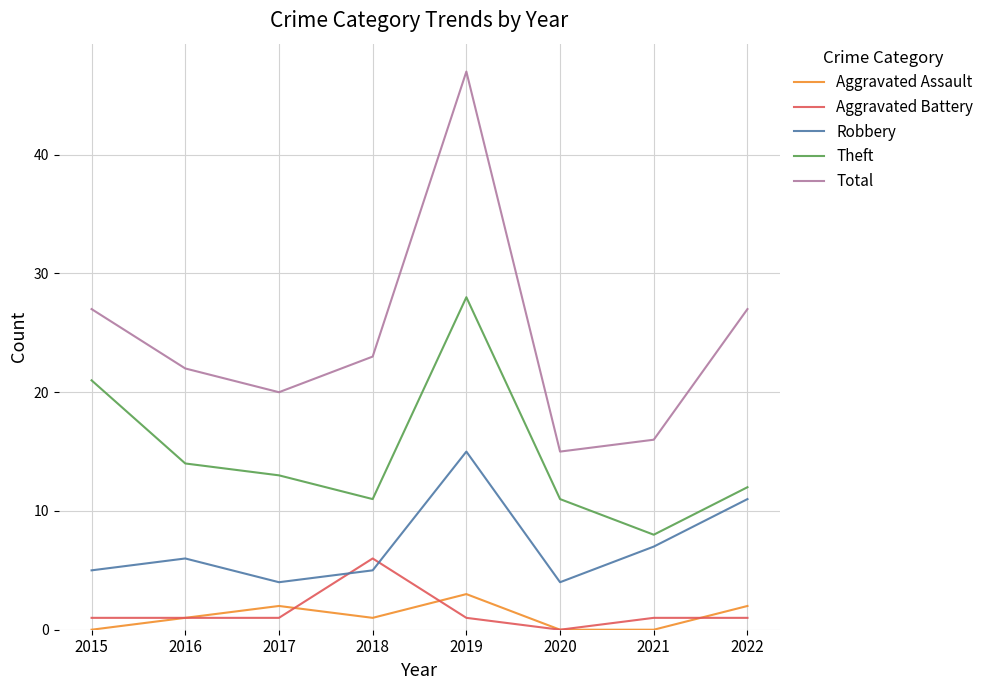

List the series in order of their peak value, lowest first.

Aggravated Assault, Aggravated Battery, Robbery, Theft, Total